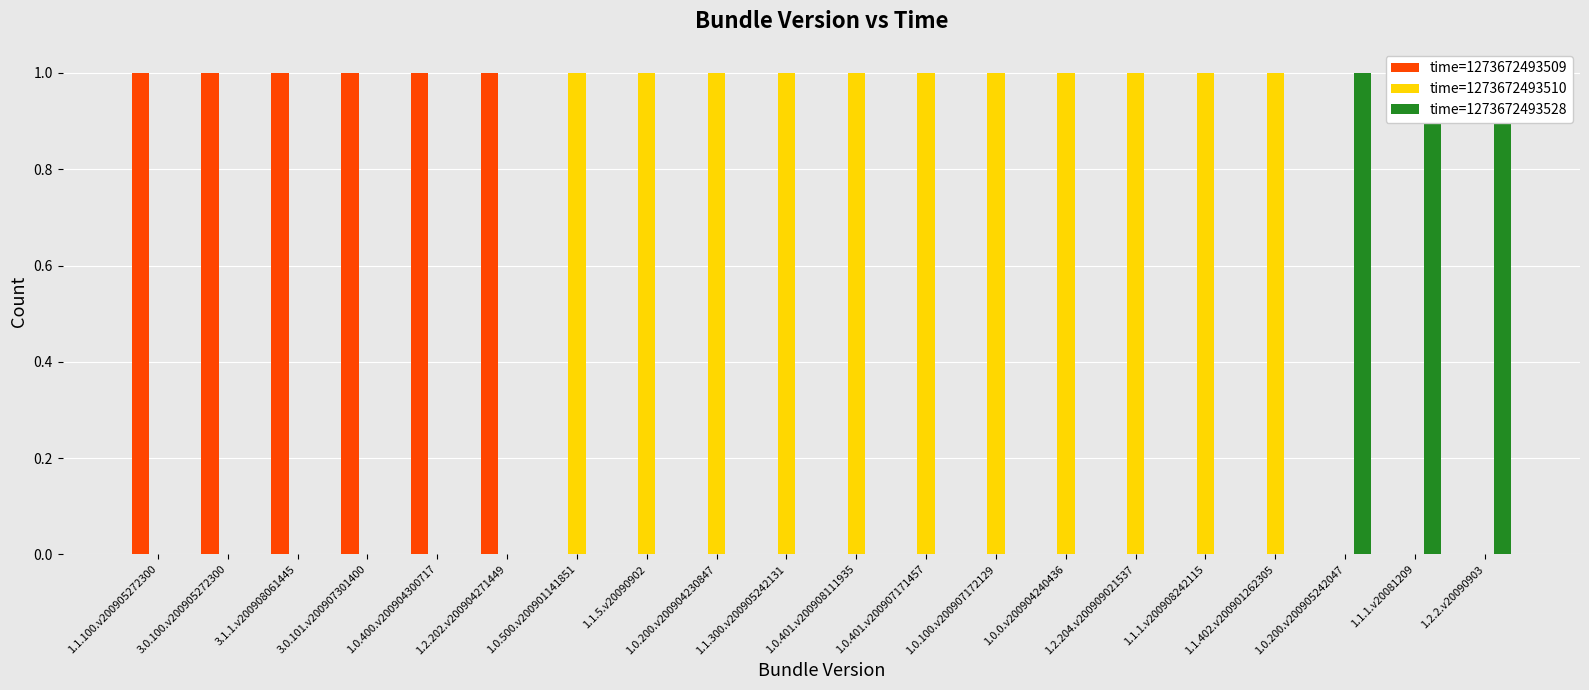

How many values in the time=1273672493510 series are below 1?

9